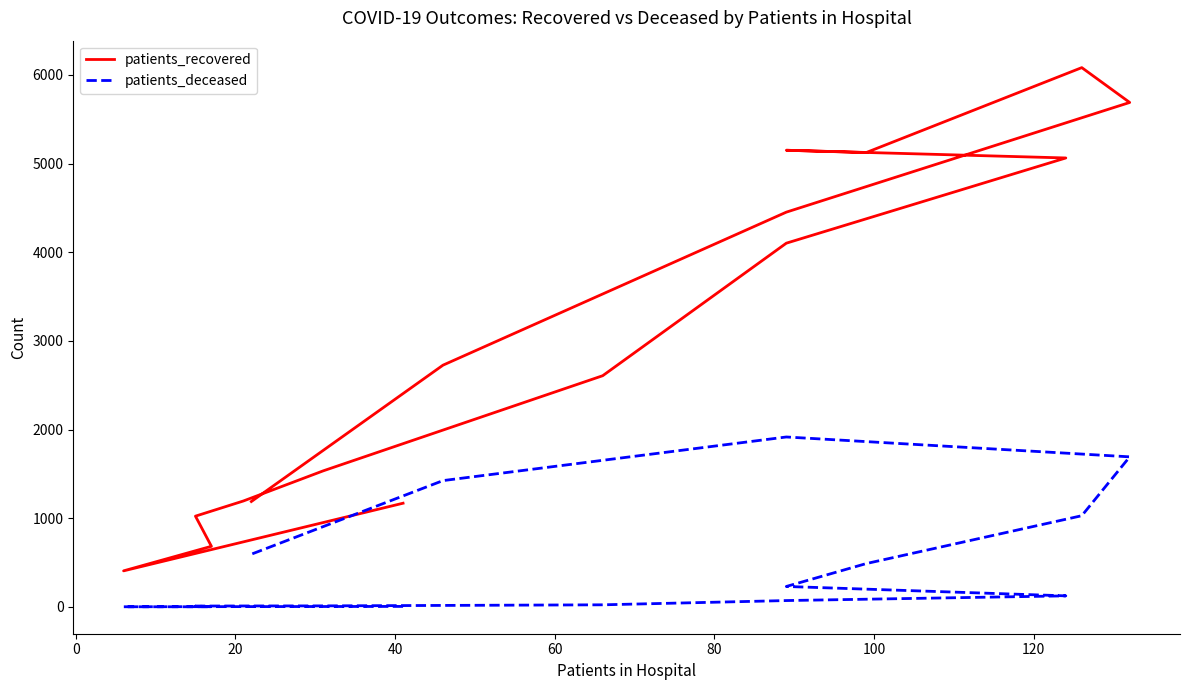

Reading left to right, what are all the values shown in this chart?

patients_recovered: 1170	407	684	1024	1195	1535	2608	4103	5064	5151	5125	6083	5690	4453	2727	1189
patients_deceased: 6	2	2	10	11	12	24	72	125	231	489	1029	1693	1917	1425	595